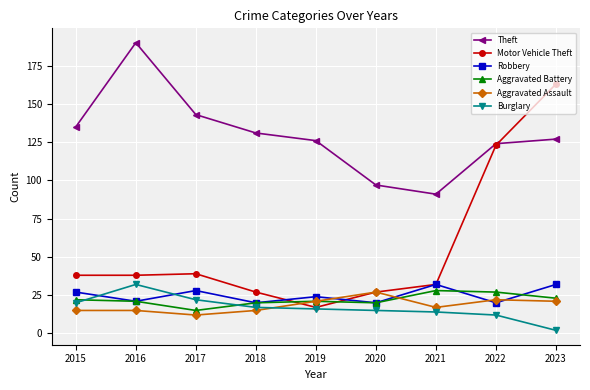

The value of Motor Vehicle Theft at 2018 is 27. True or false?

True